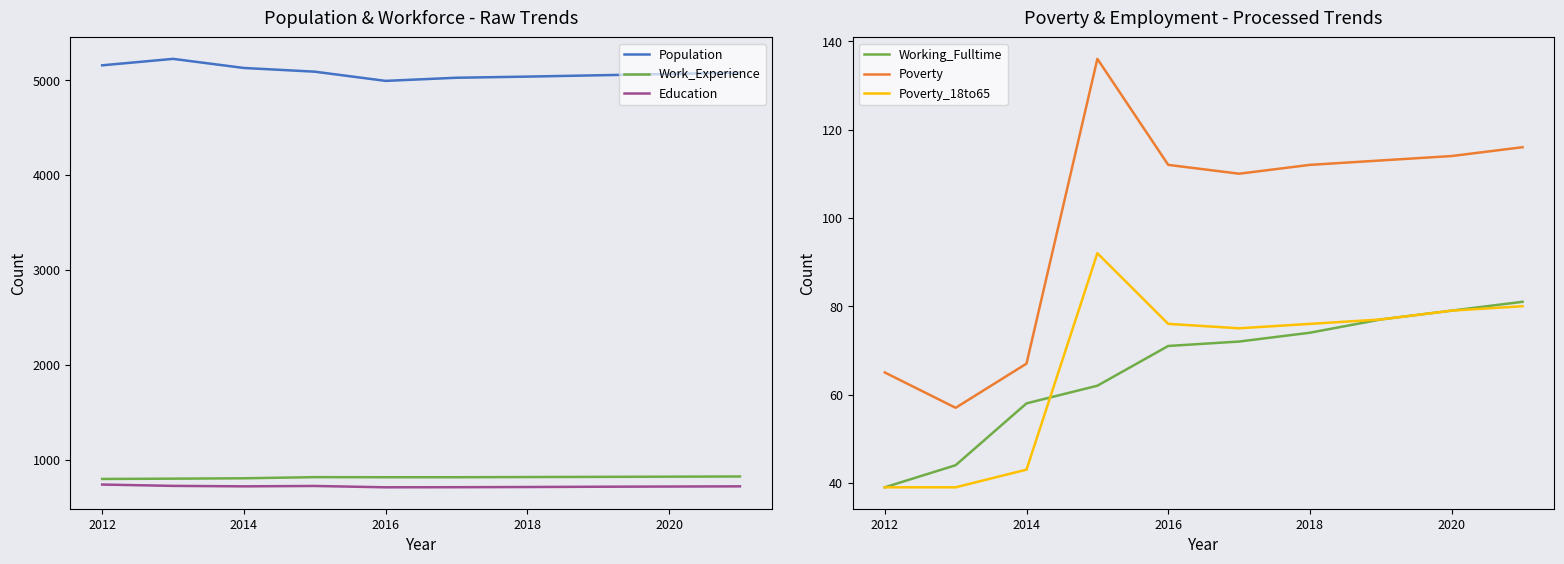

What is the lowest value of the Poverty_18to65 series?

39